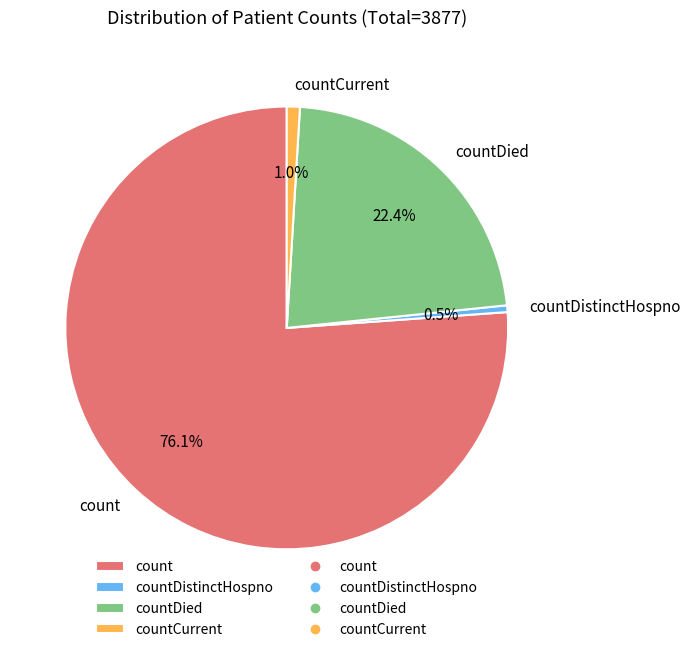

Which has a higher value, count or countCurrent?

count